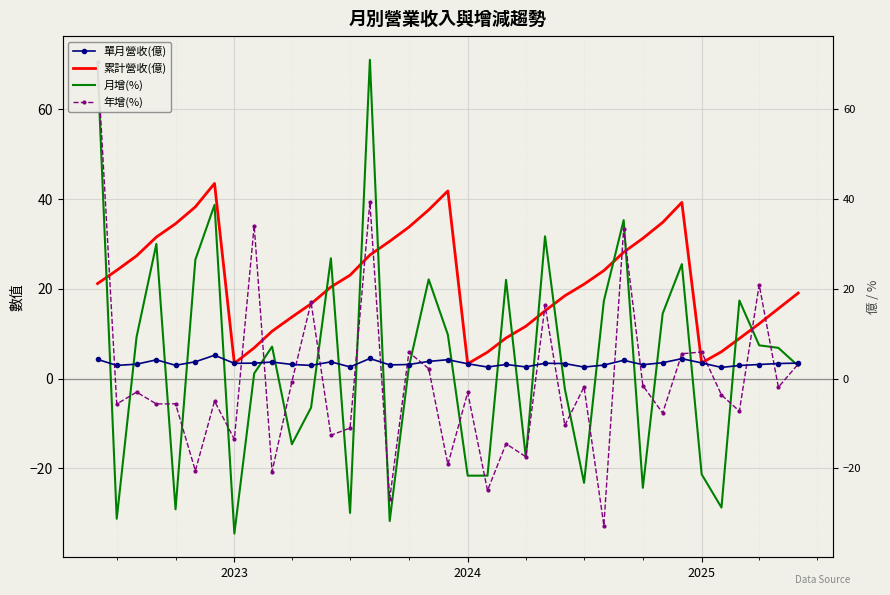

The 年增(%) series shows 10.3 at 23. True or false?

False